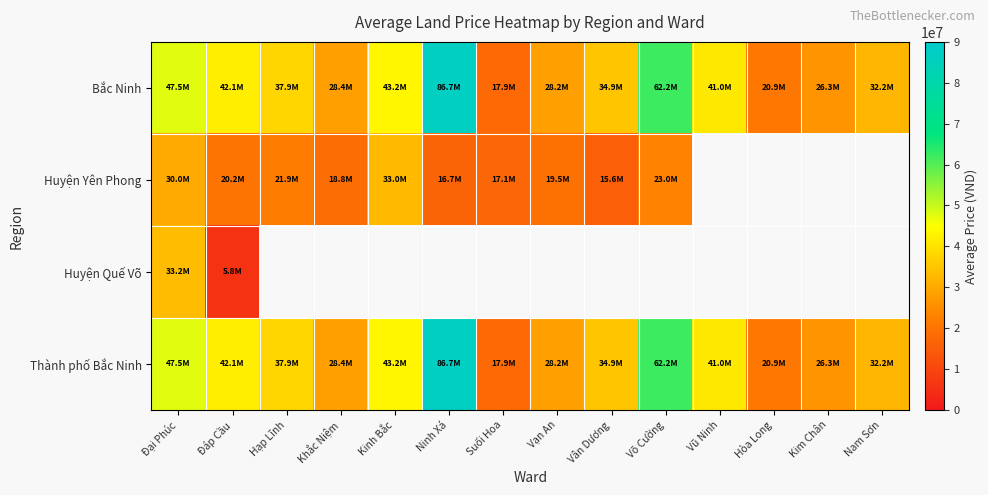

How many categories are shown in the chart?

14